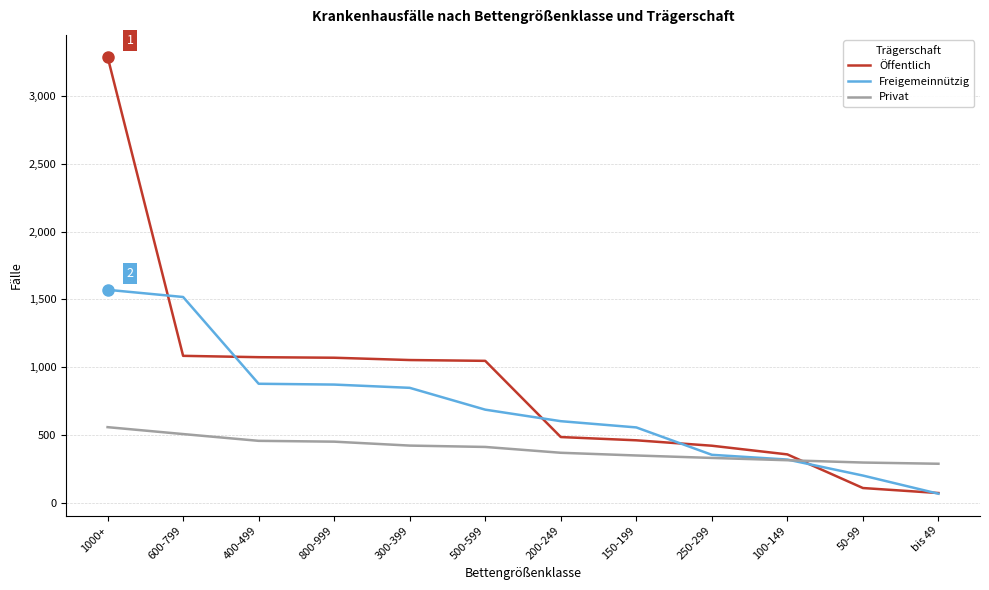

The Freigemeinnützig series shows 78 at 250-299. True or false?

False